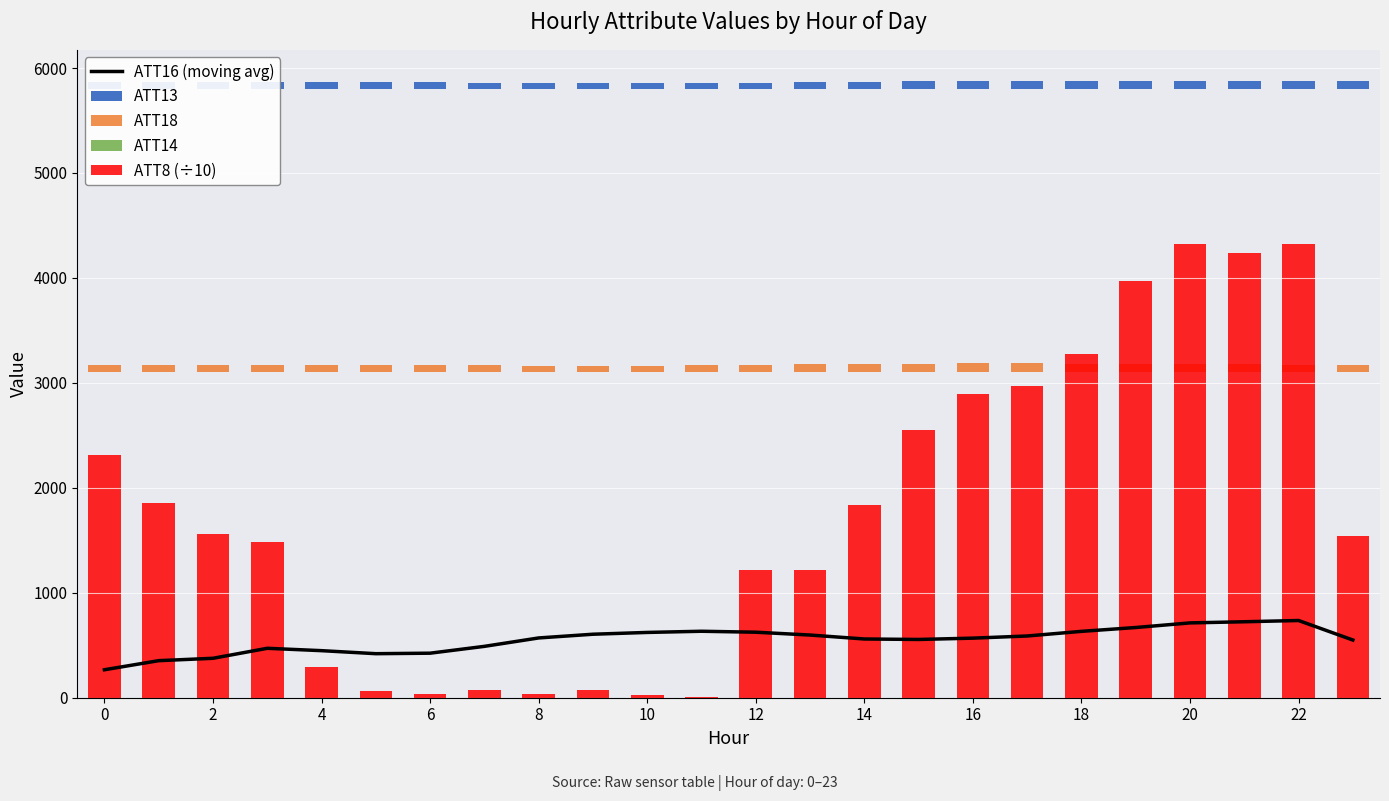

The ATT8 (÷10) series shows 1601.2 at 13. True or false?

False